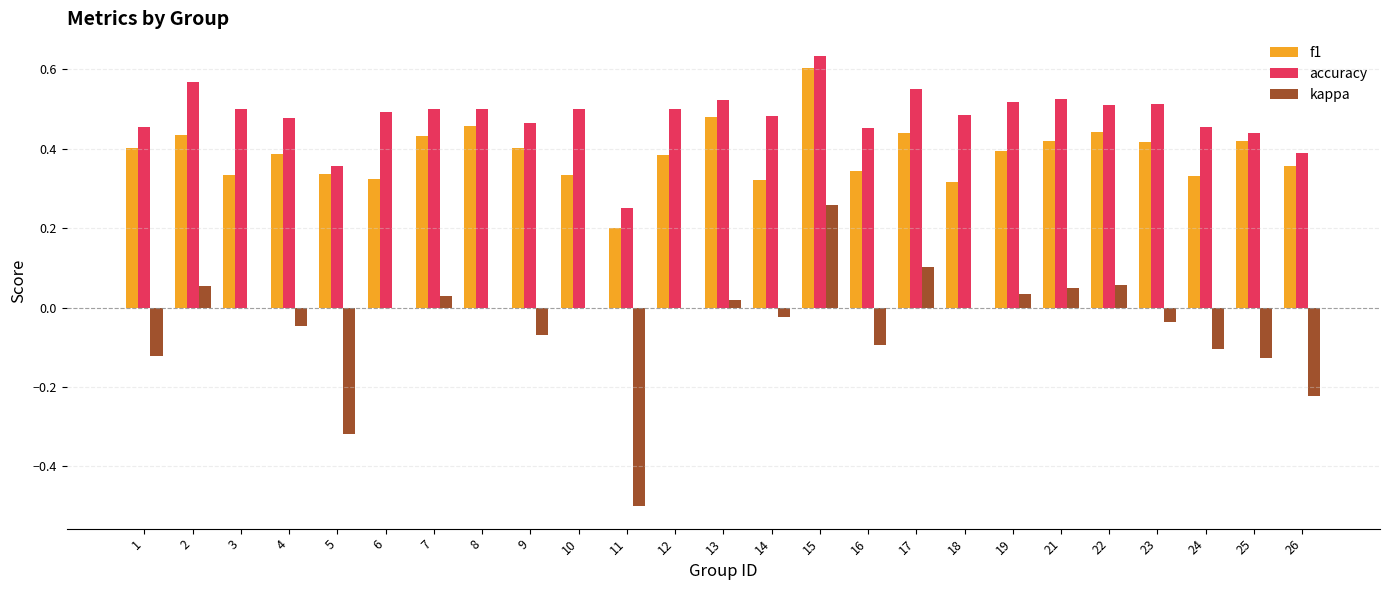

The kappa series shows -0.0 at 14. True or false?

True